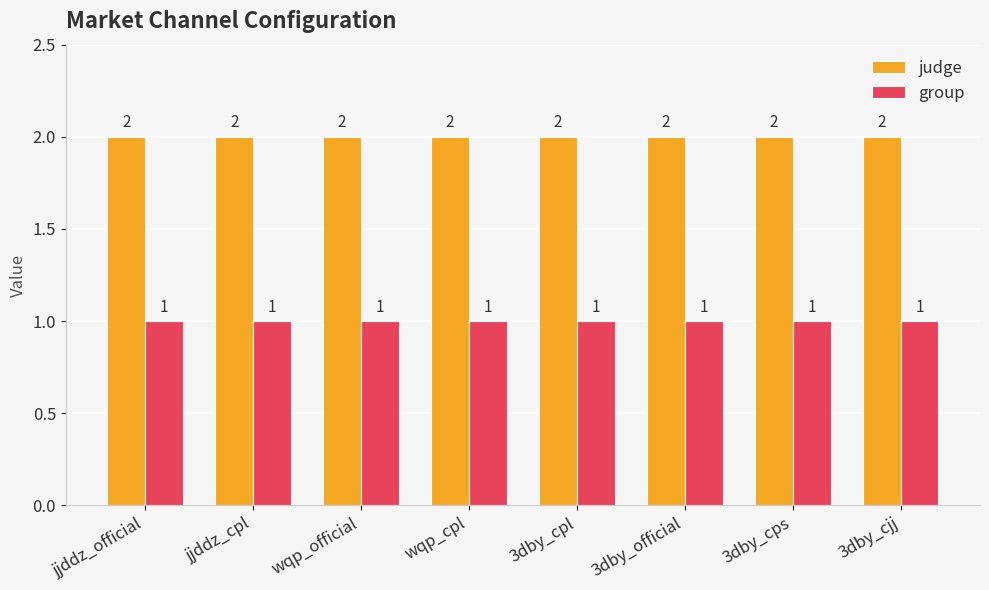

What is the maximum value shown in the chart?

2